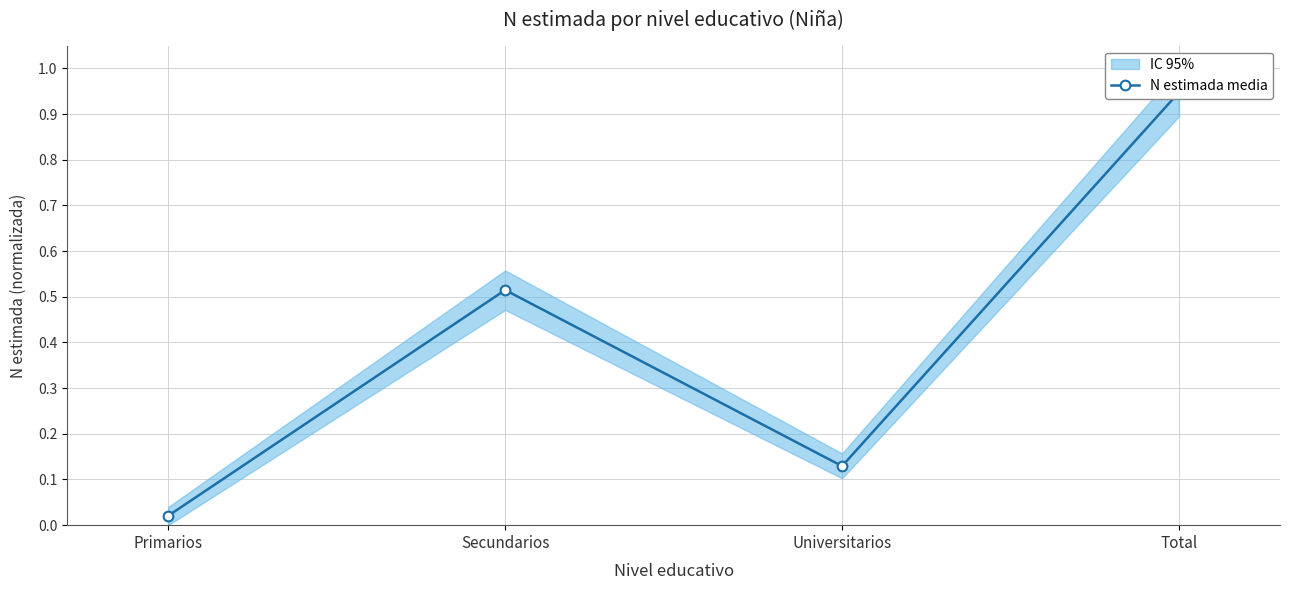

Rank the categories by value from highest to lowest.

Total, Secundarios, Universitarios, Primarios